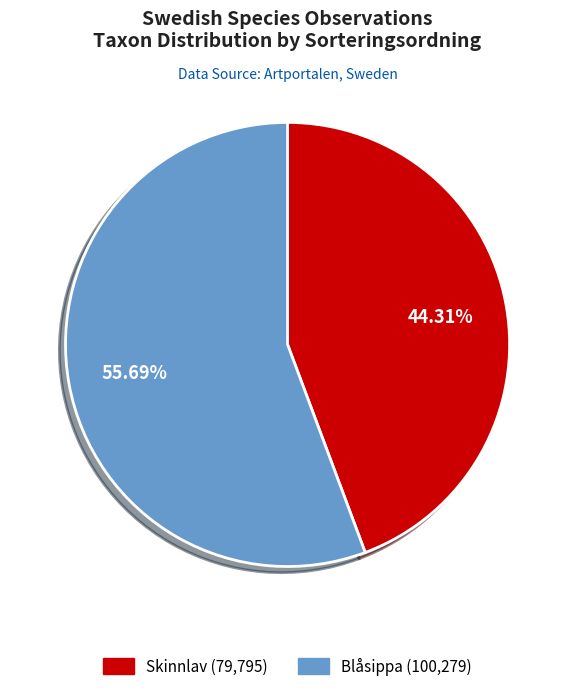

Is there a majority slice in this chart?

Yes